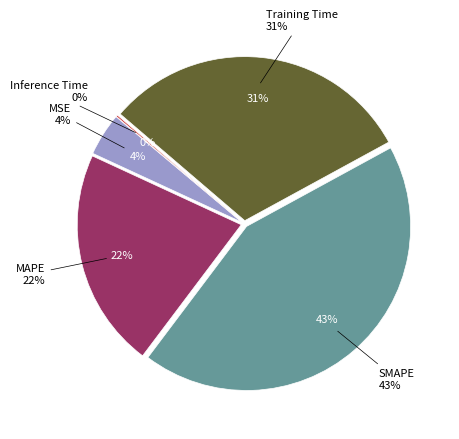

To the nearest percent, what portion does Training Time represent?

31%